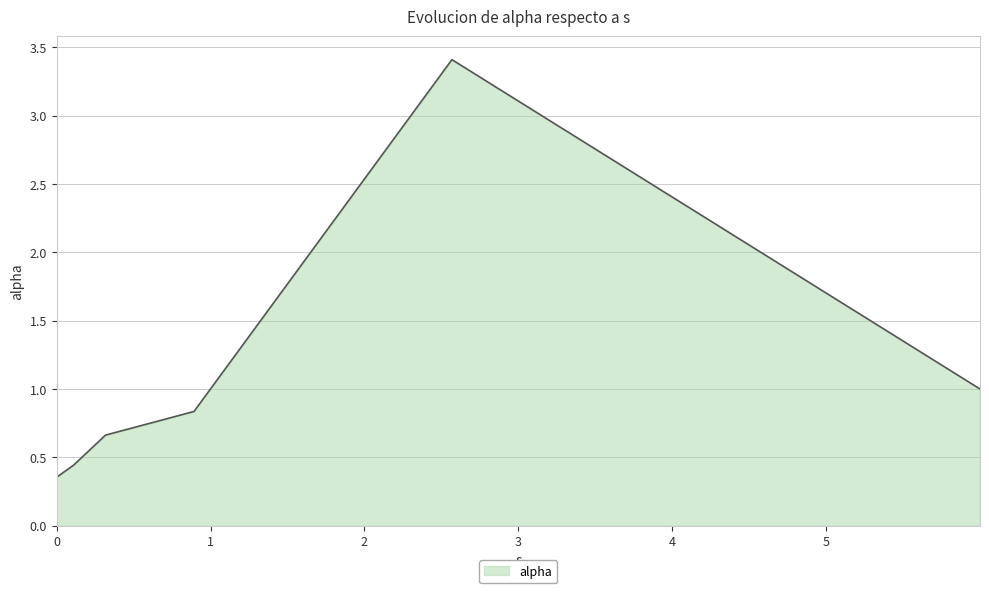

True or false: there are more than 2 points higher than both neighbors.

False